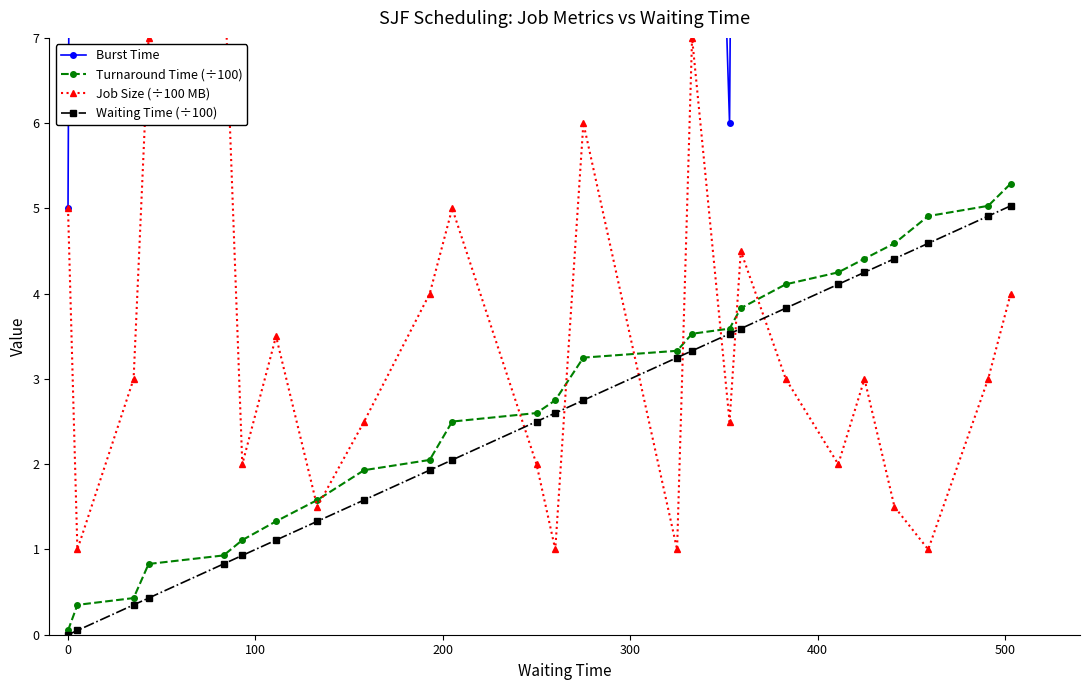

What is the sum of all Job Size (÷100 MB) values?

84.0